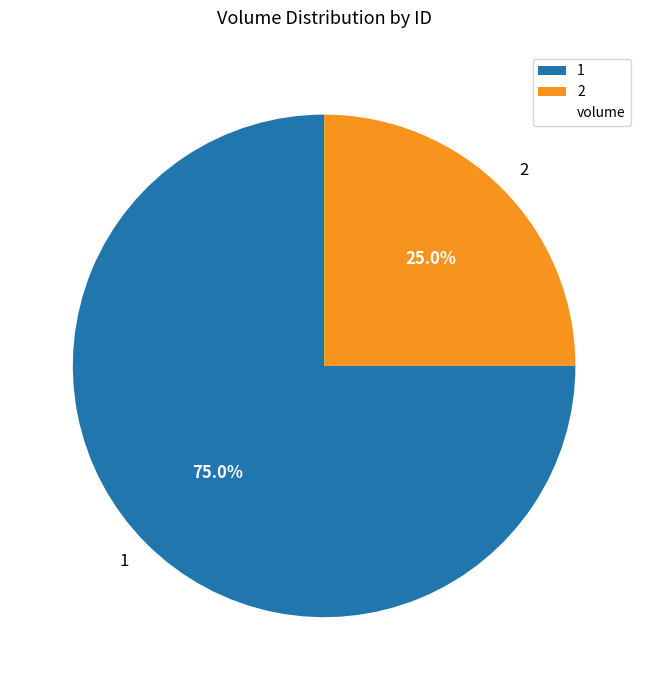

What percentage do 2 and 1 together represent?

100.0%